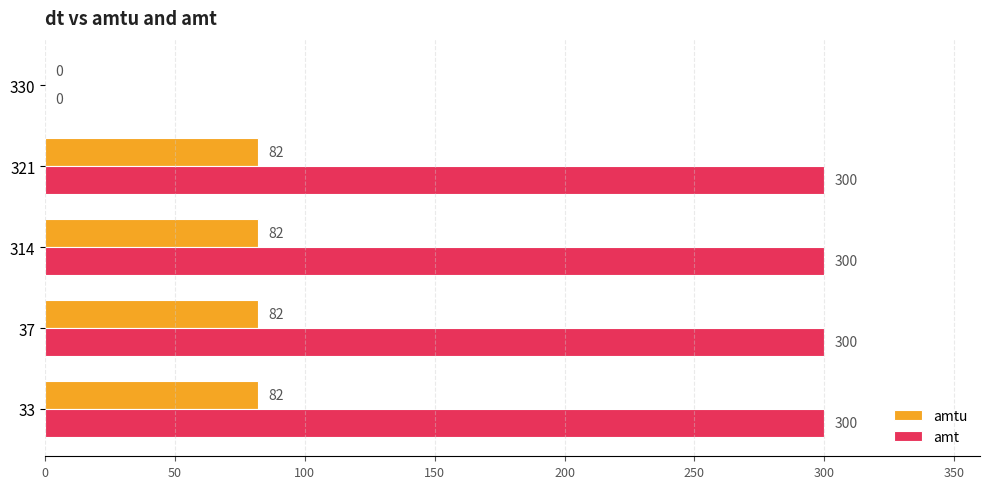

What are all the series names shown in the legend?

amtu, amt